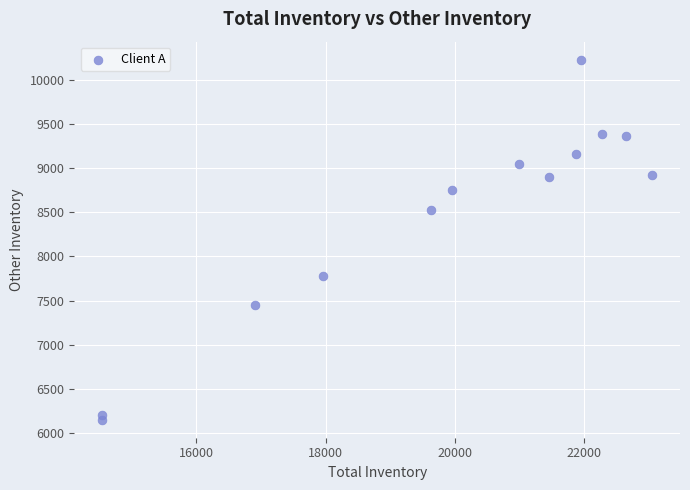

What Y value in the scatter plot is closest to 8189?

8523